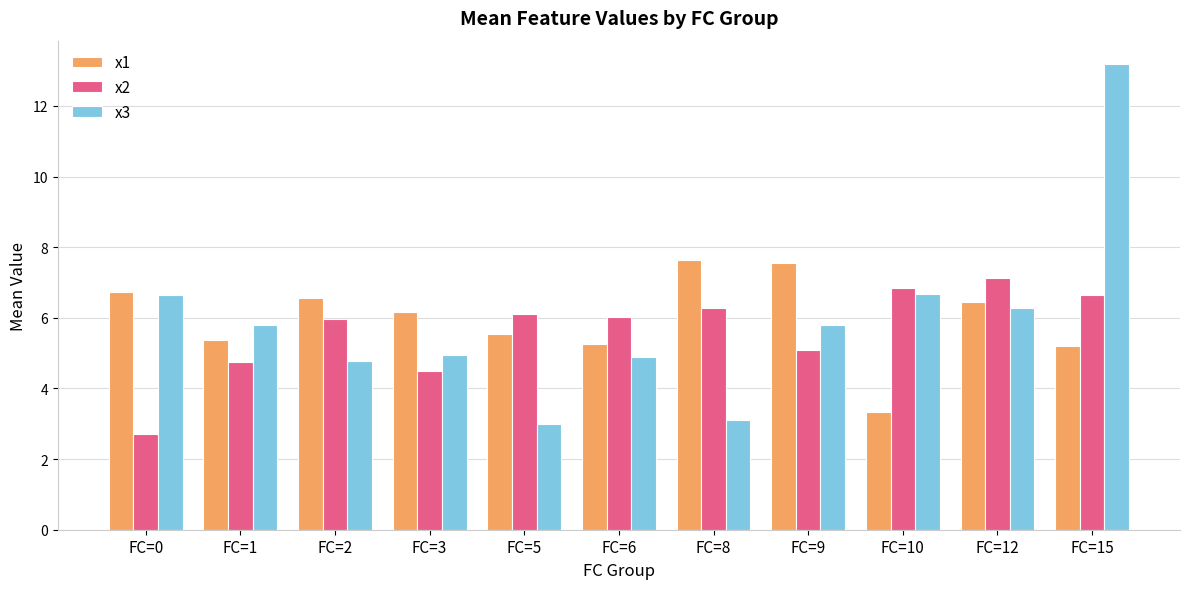

Which series changed the most between FC=3 and FC=12?

x2